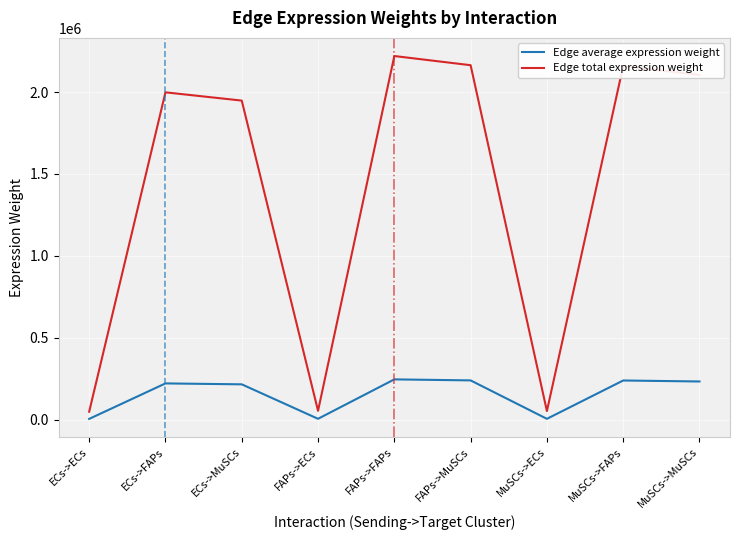

Rank the series by their average value, from lowest to highest.

Edge average expression weight, Edge total expression weight